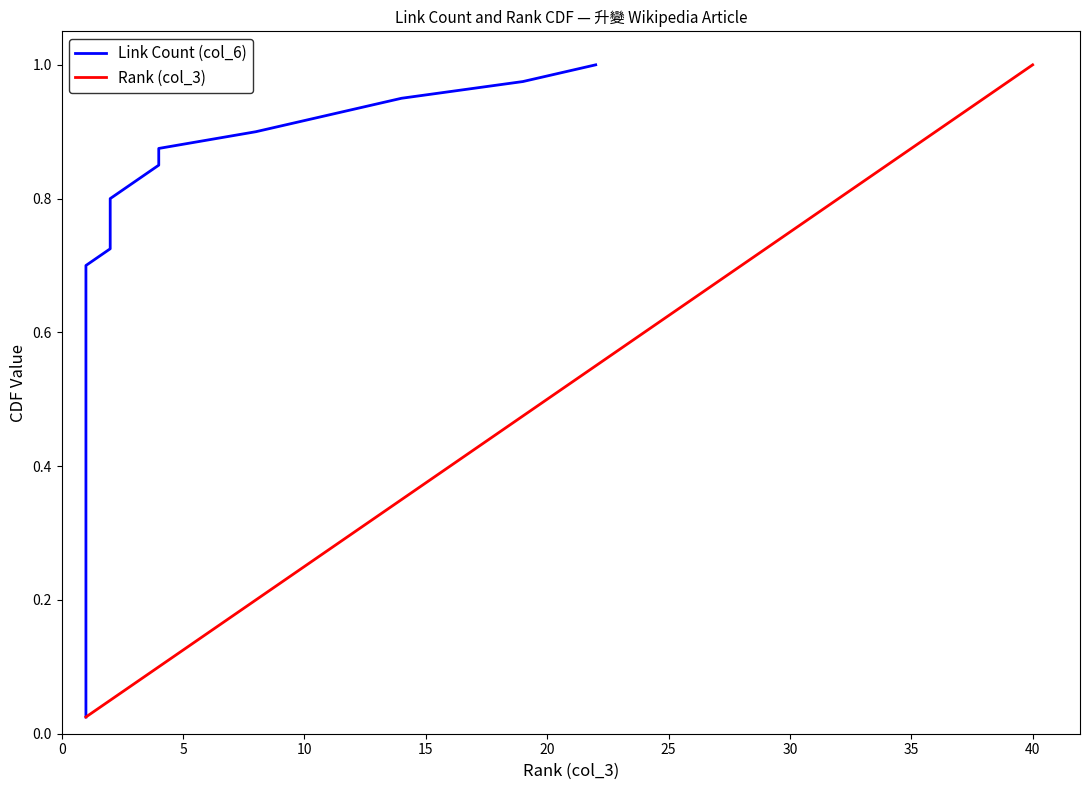

What is the sum of all Link Count (col_6) values?

20.5